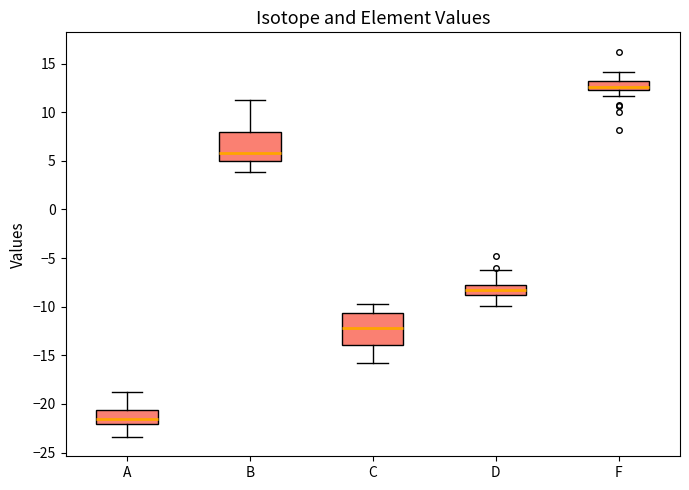

Reading left to right, read every box against the y-axis: the position of its median line, the range the box covers, and the ends of its whiskers. The values are not printed on the chart, so give them approximately, as read against the axis.

A: median -21.5, box -22.0 to -20.5, whiskers -23.5 to -19.0
B: median 6.0, box 5.0 to 8.0, whiskers 4.0 to 11.0
C: median -12.0, box -14.0 to -10.5, whiskers -16.0 to -10.0
D: median -8.5, box -9.0 to -8.0, whiskers -10.0 to -6.5
F: median 12.5 (just above the box's lower edge), box 12.5 to 13.0, whiskers 11.5 to 14.0